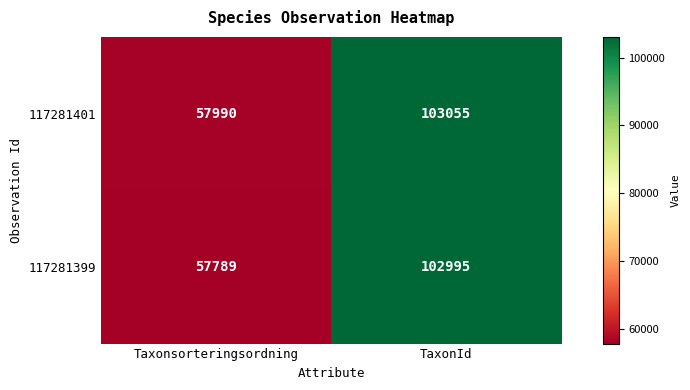

Between Taxonsorteringsordning and TaxonId, which series saw the biggest shift?

117281399